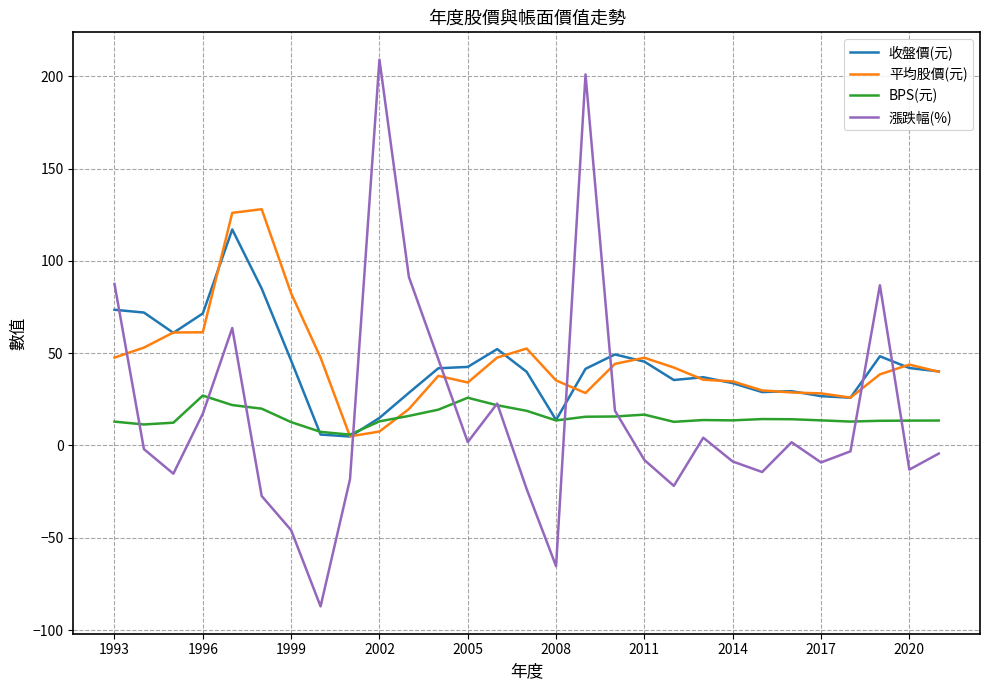

What is the smallest value displayed?

-87.2